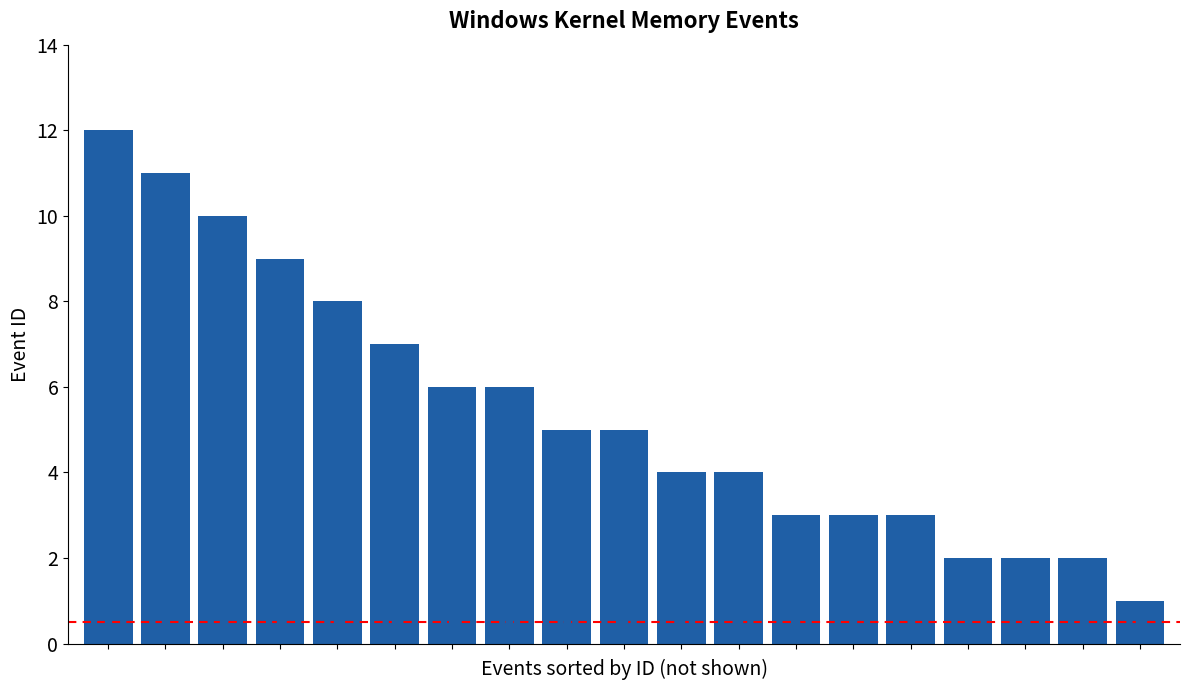

Approximately how many times larger is the value at 16 compared to 15?

1.0